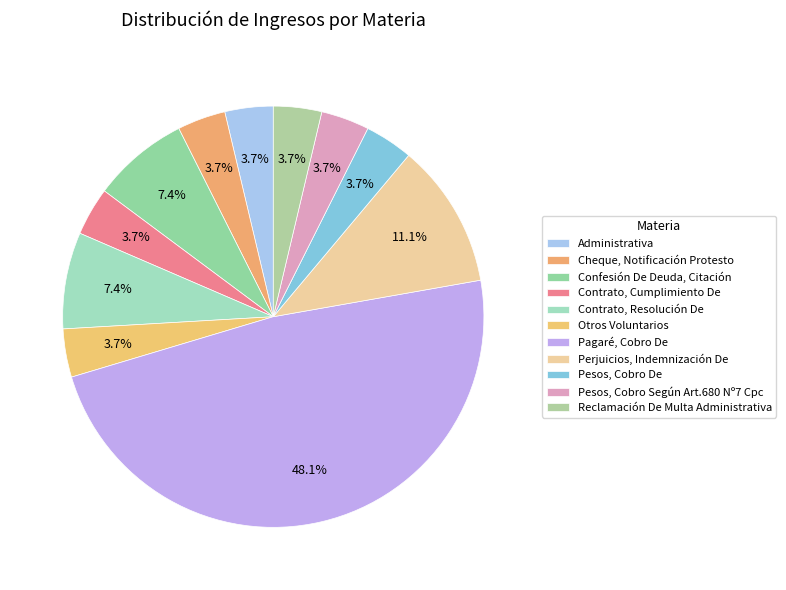

Count the number of slices in the pie.

11